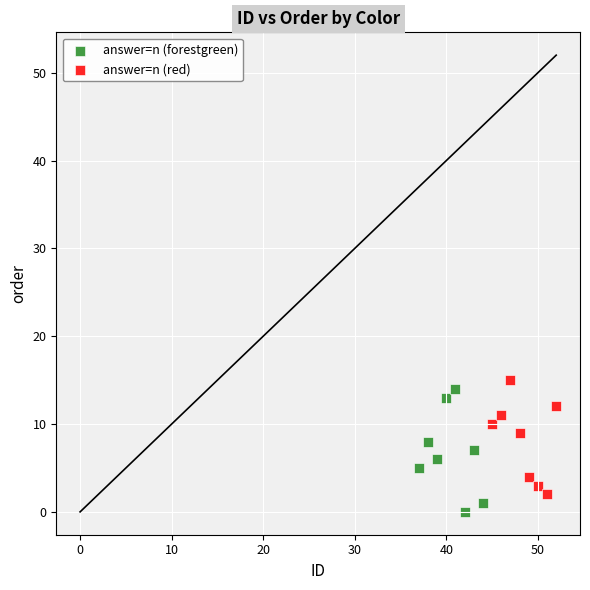

Which series has the largest Y range (max minus min)?

answer=n (forestgreen)